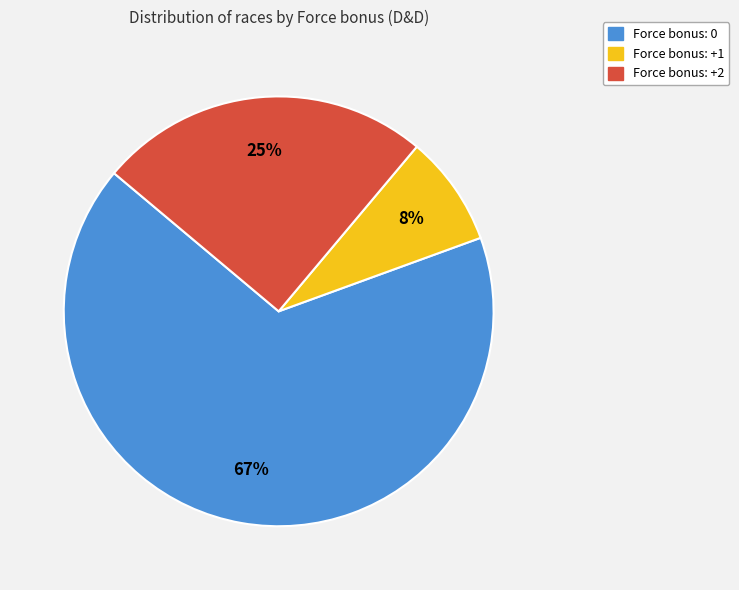

True or false: Force bonus: +2 accounts for 25% of the total.

True